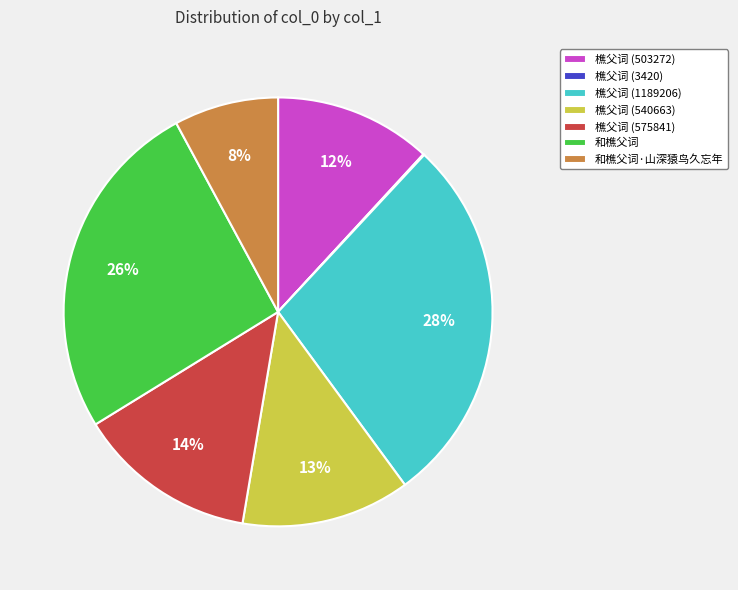

The 樵父词 (575841) slice represents 14% of the pie. True or false?

True